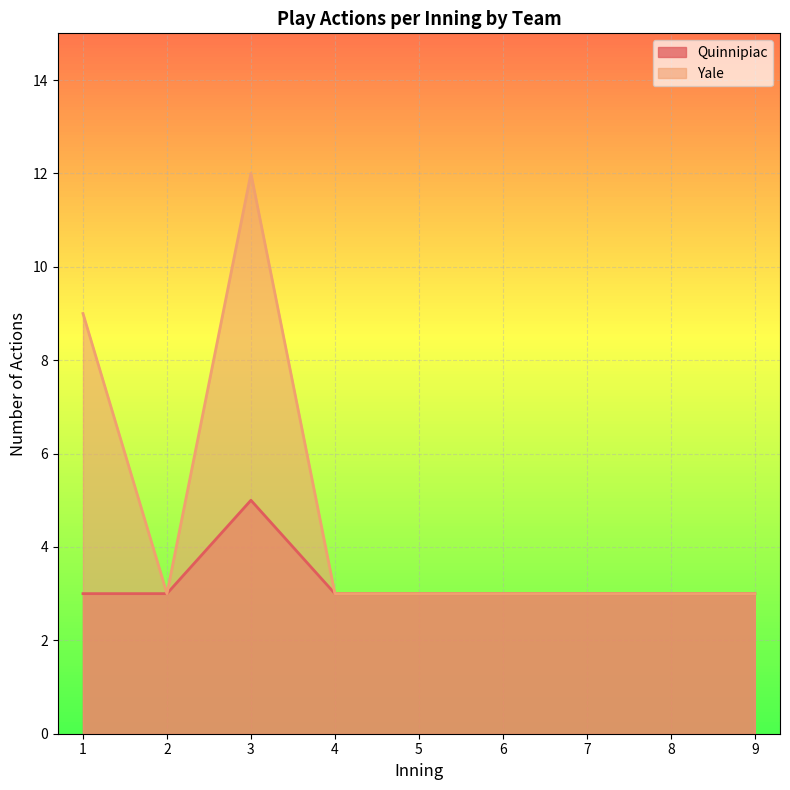

Does the chart display data point markers on the line(s)?

No